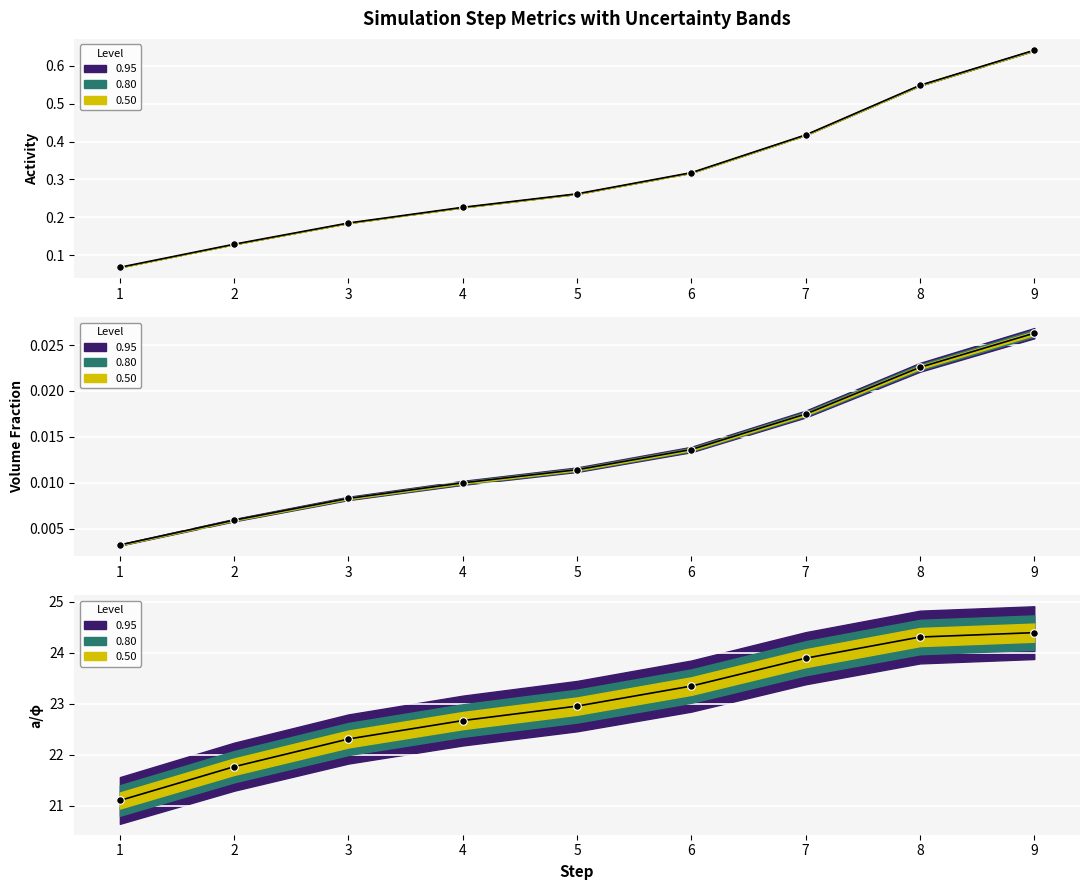

Which has a higher value, 6 or 1?

6